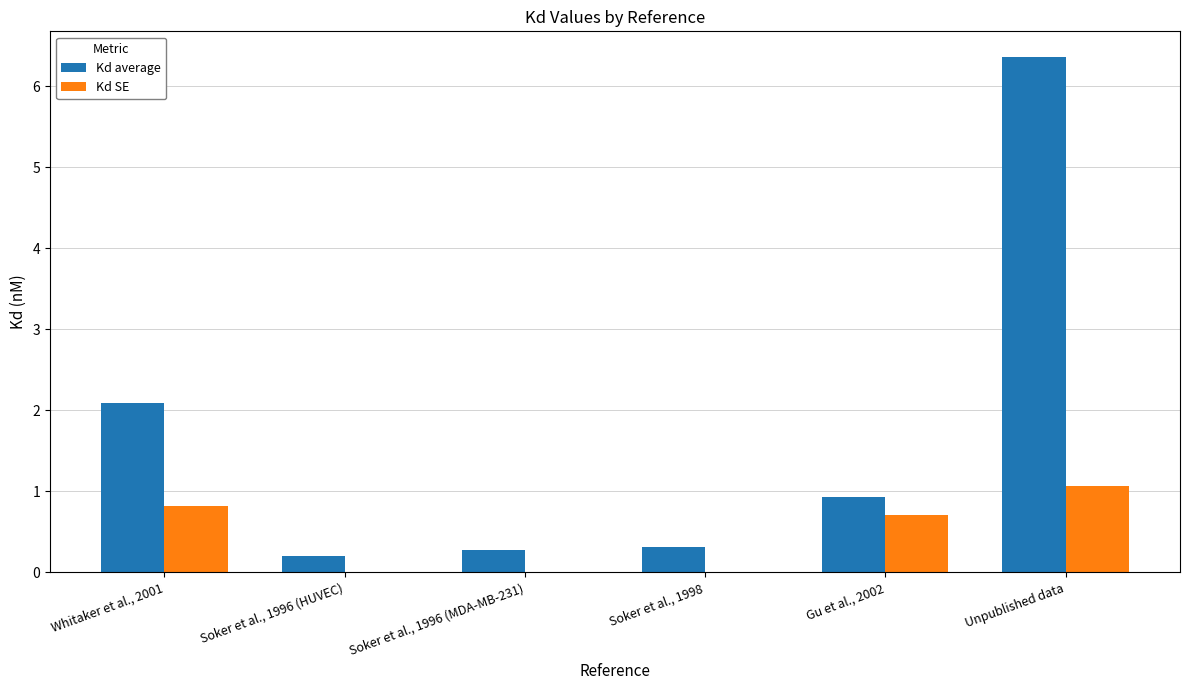

What is the sum of all Kd average values?

10.2